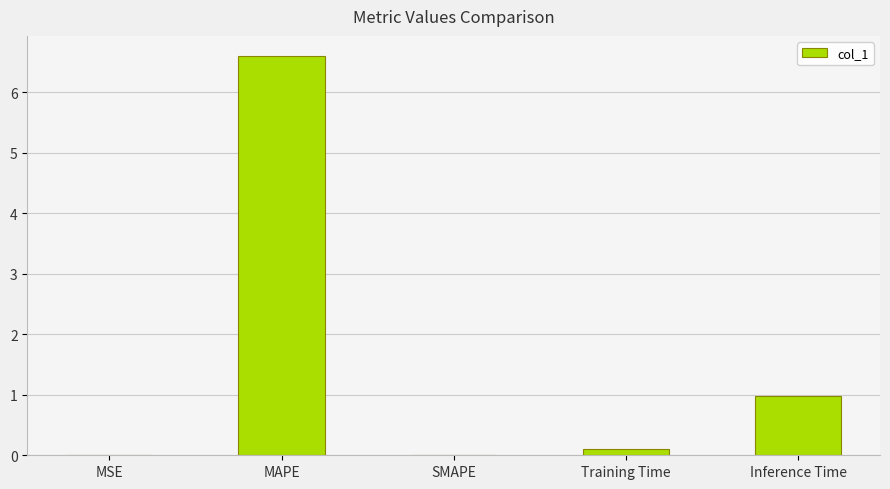

How many distinct data groups are displayed?

1